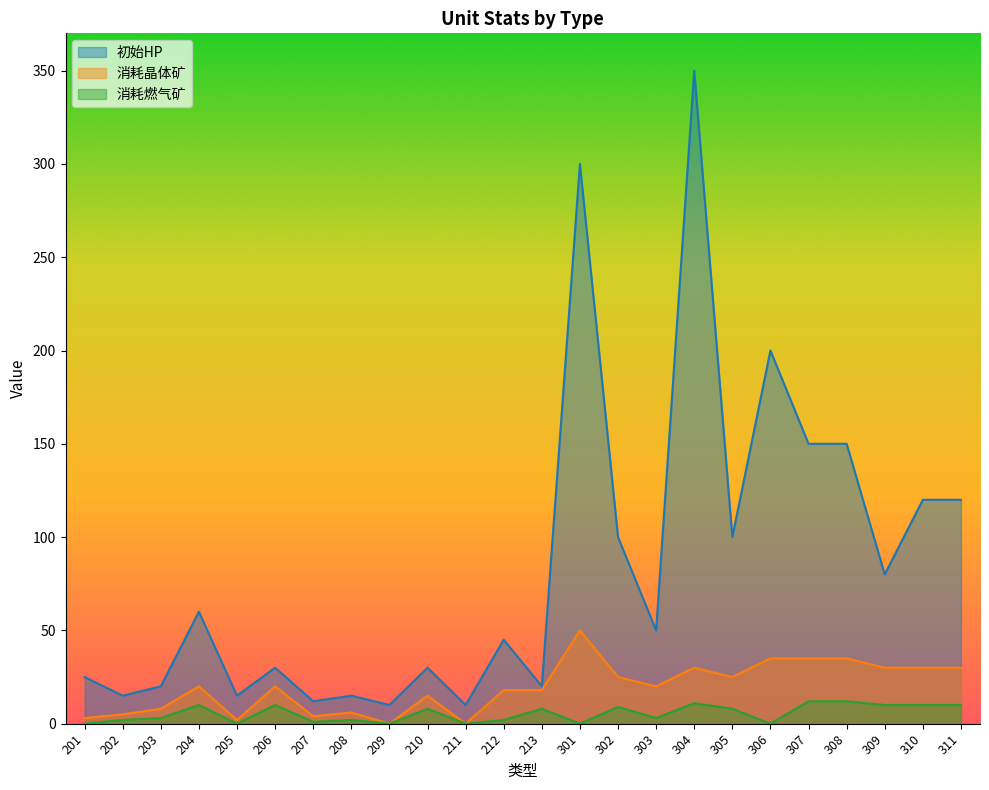

Which label corresponds to the largest value in the chart?

304